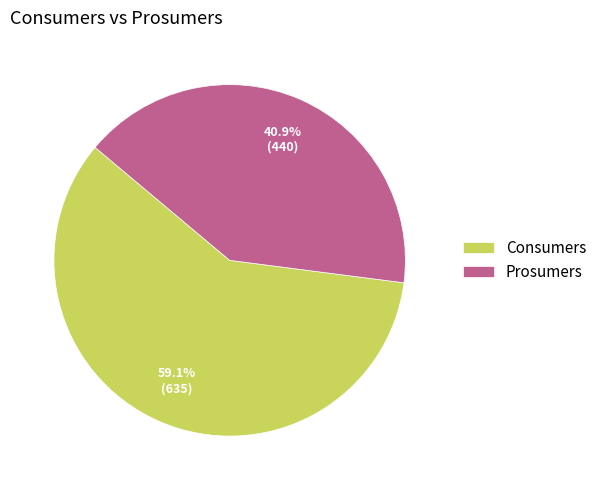

To the nearest percent, what is the difference between the Consumers and Prosumers slice percentages?

18%